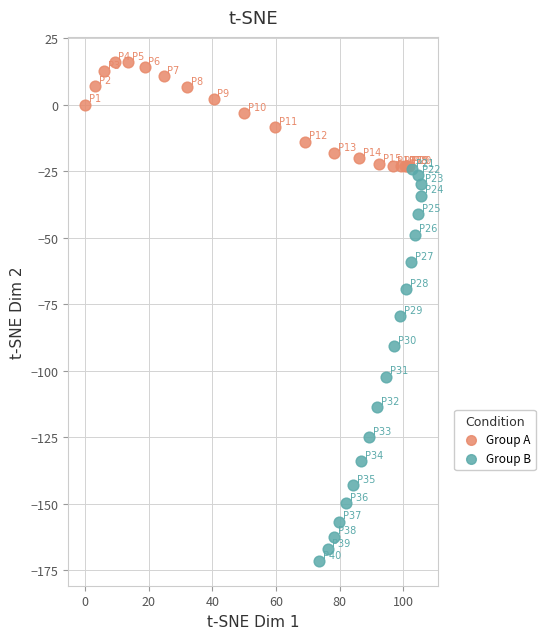

Which series has the widest spread of Y values?

Group B